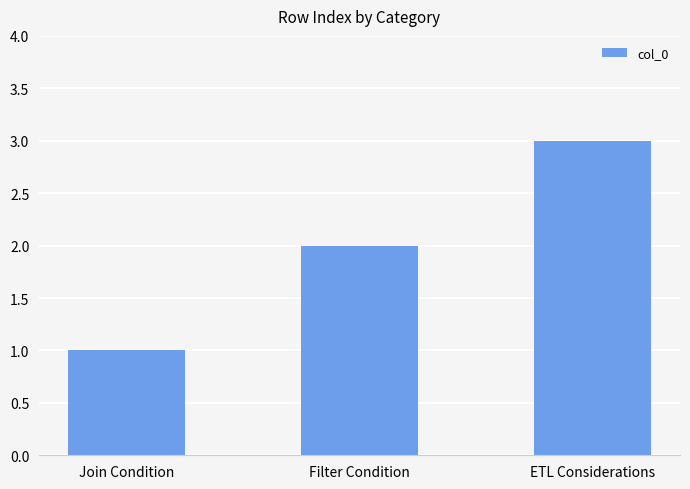

What position from the left is Filter Condition?

2